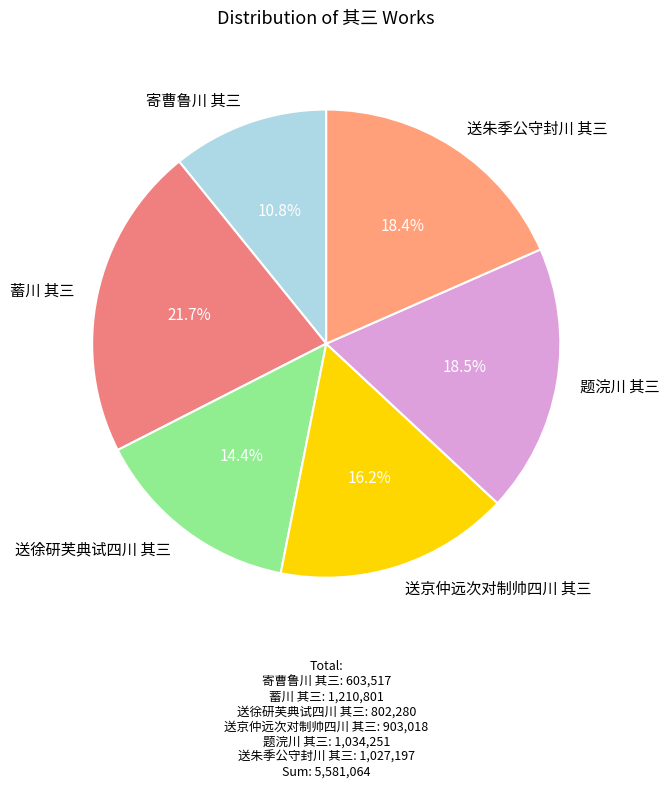

The 题浣川 其三 slice represents 13% of the pie. True or false?

False